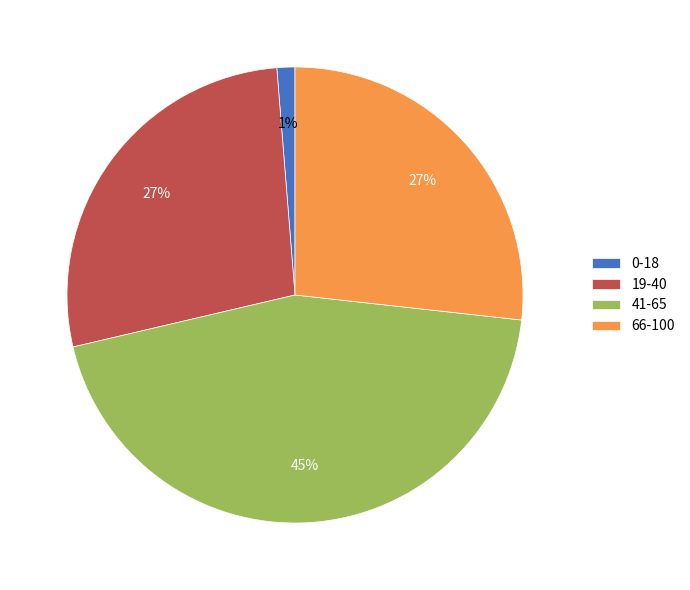

Count the number of slices in the pie.

4